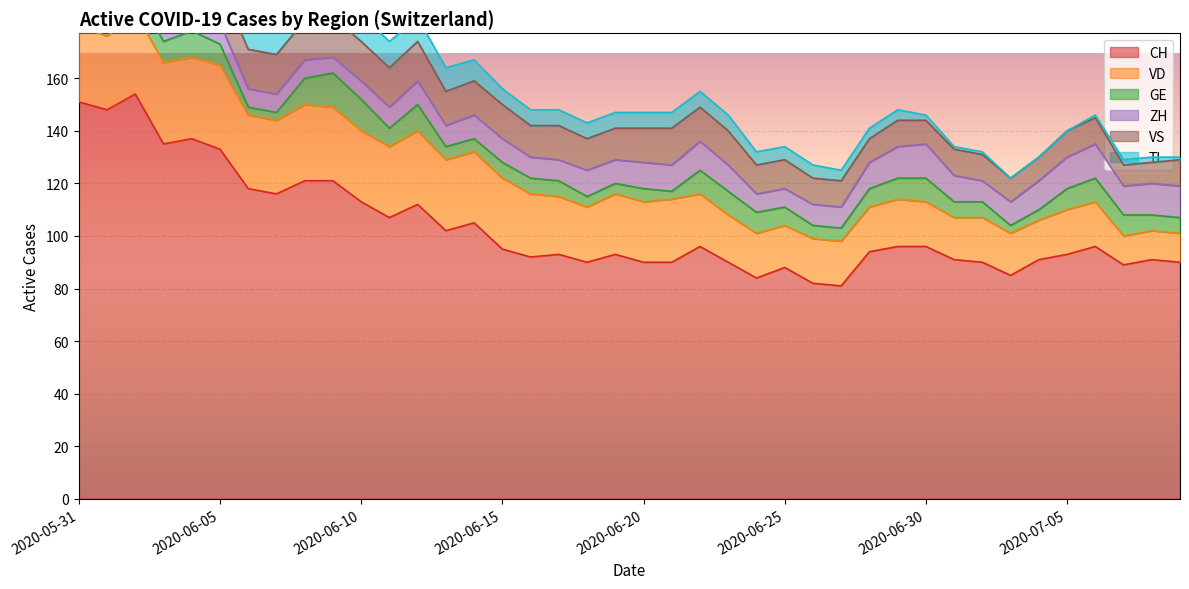

Where is TI nearest to the value 15?

2020-06-06